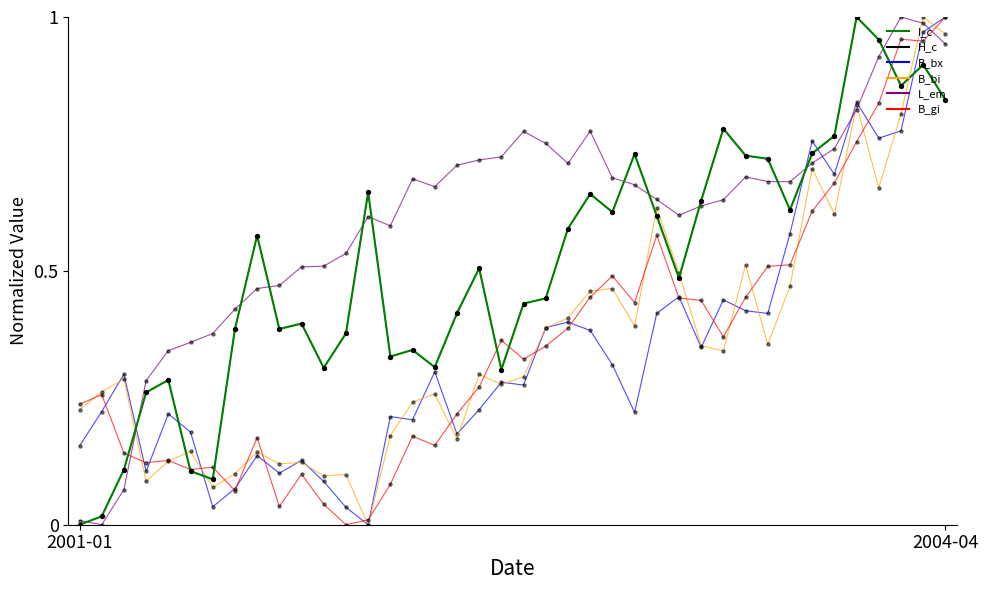

At how many categories does at least one series exceed 0?

40